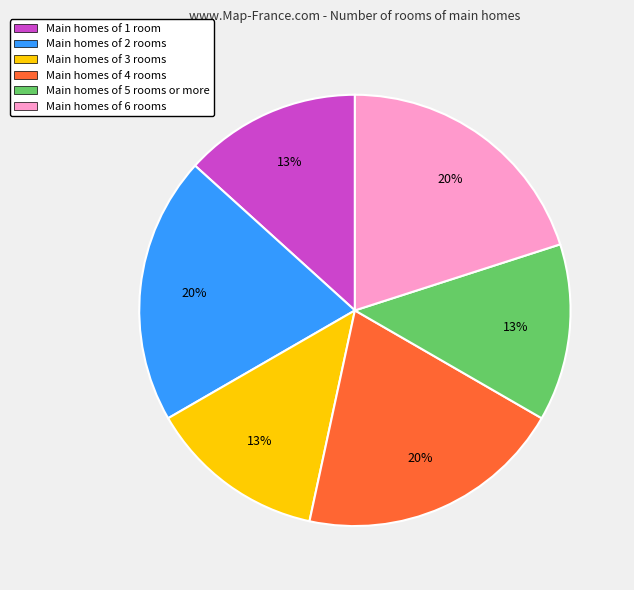

To the nearest percent, what is the average slice percentage?

17%